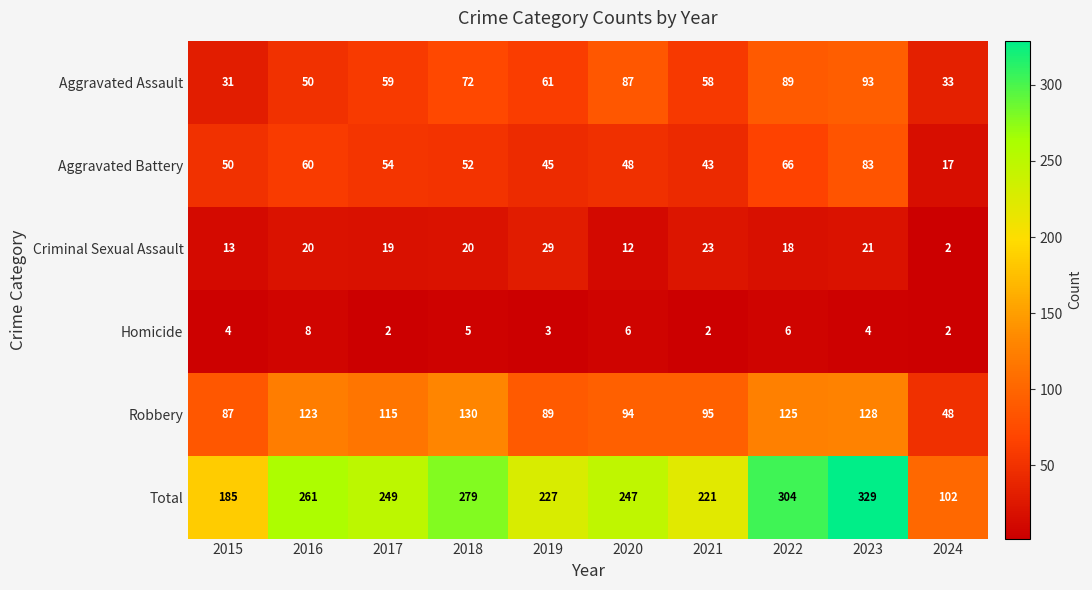

How many data points does each series have?

10